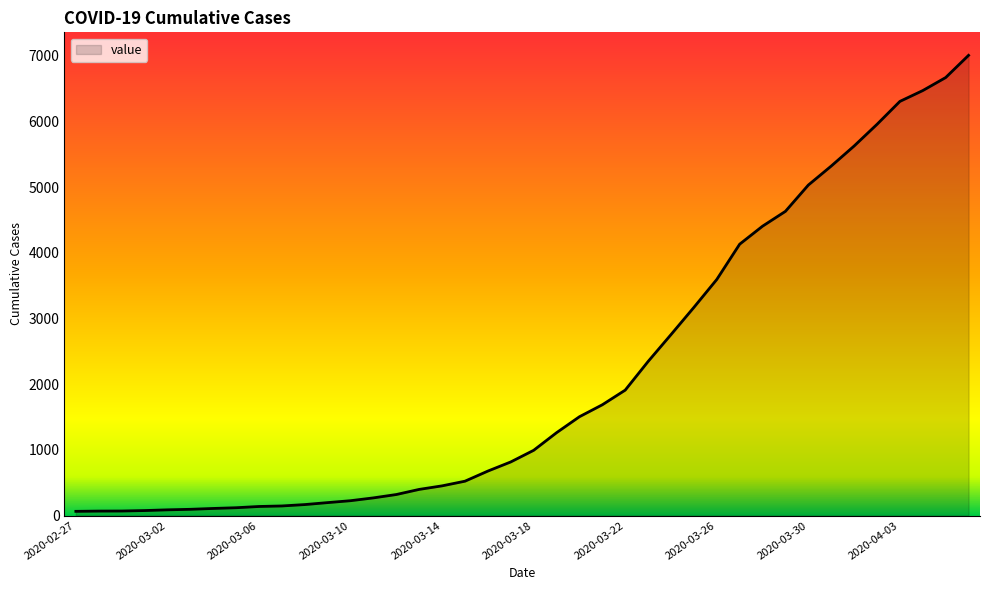

What is the greatest value displayed?

7004